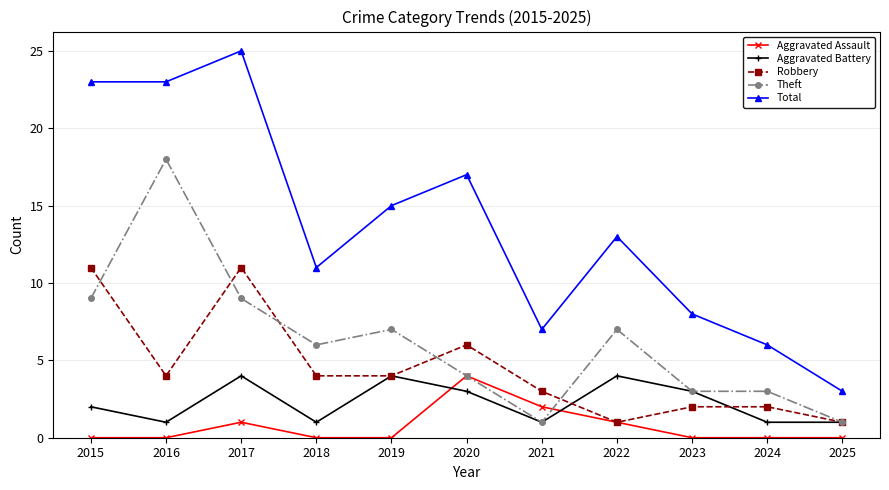

What is the average value of the Theft series?

6